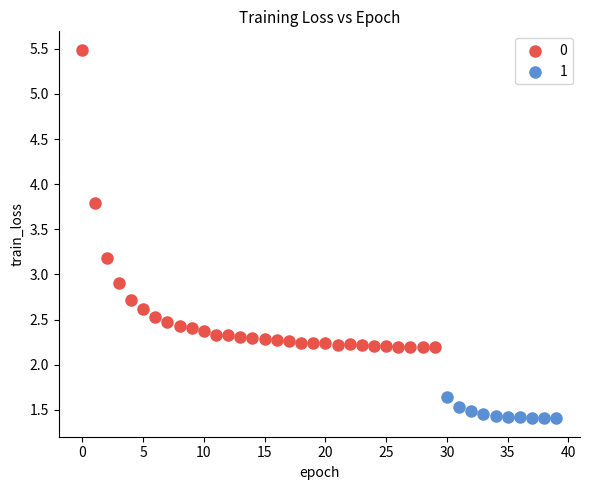

What are all the series names shown in the legend?

0, 1